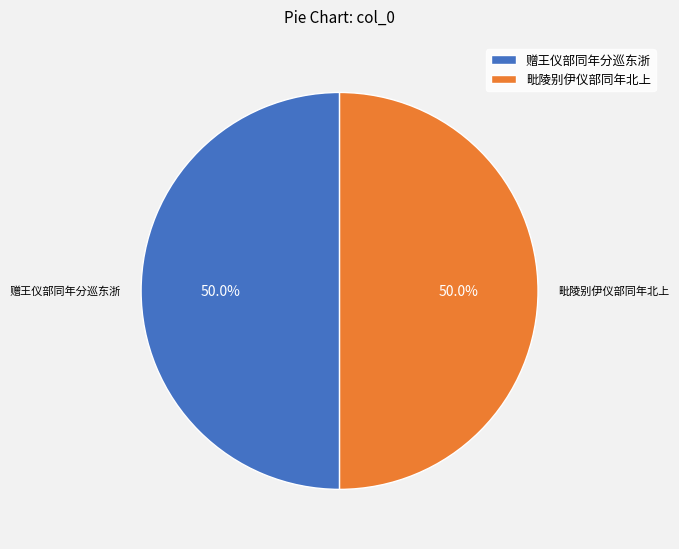

What is the ratio of the value at 毗陵别伊仪部同年北上 to the value at 赠王仪部同年分巡东浙?

1.0